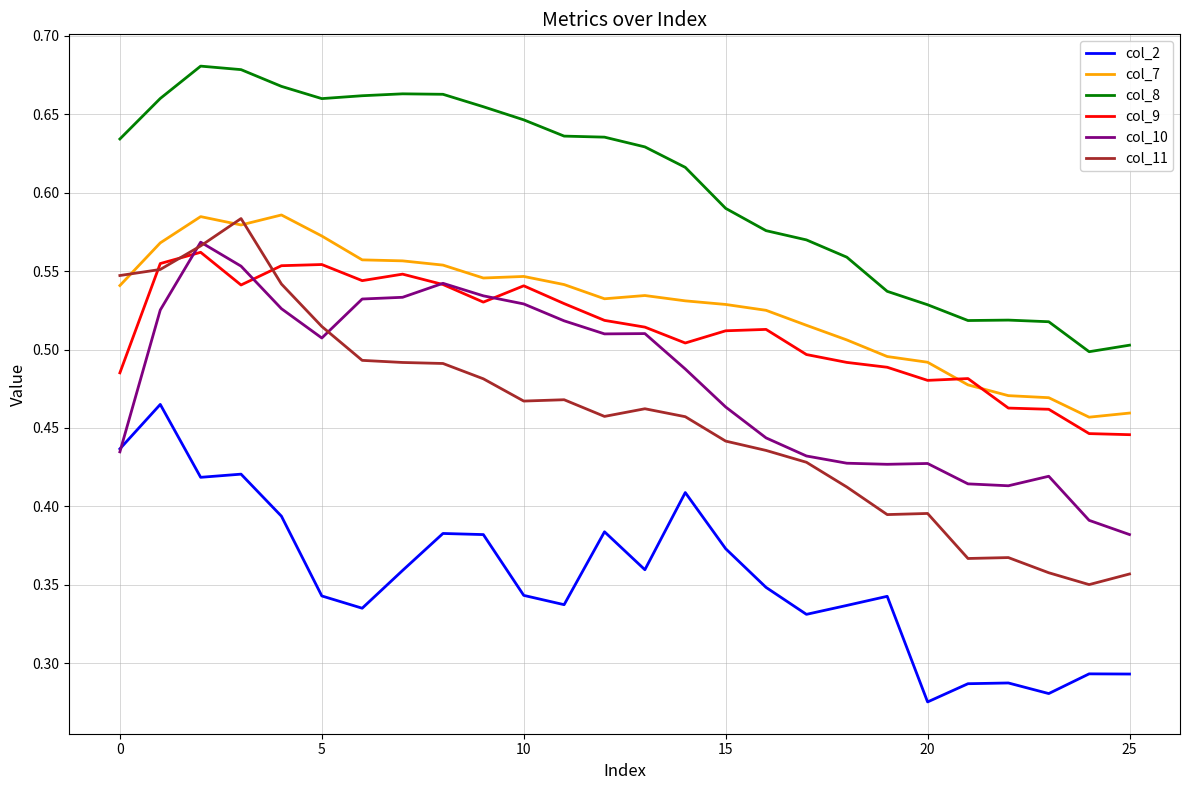

Which series has the largest total across all categories?

col_8